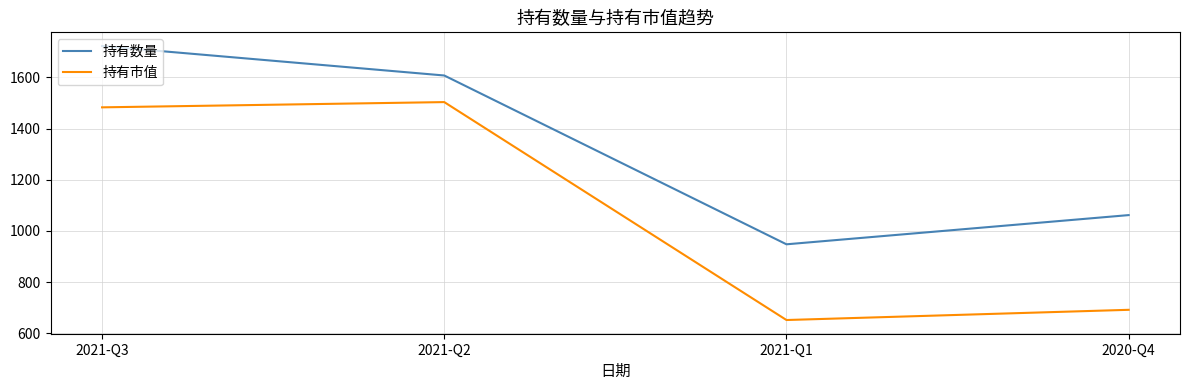

What is the average value of the 持有市值 series?

1082.6